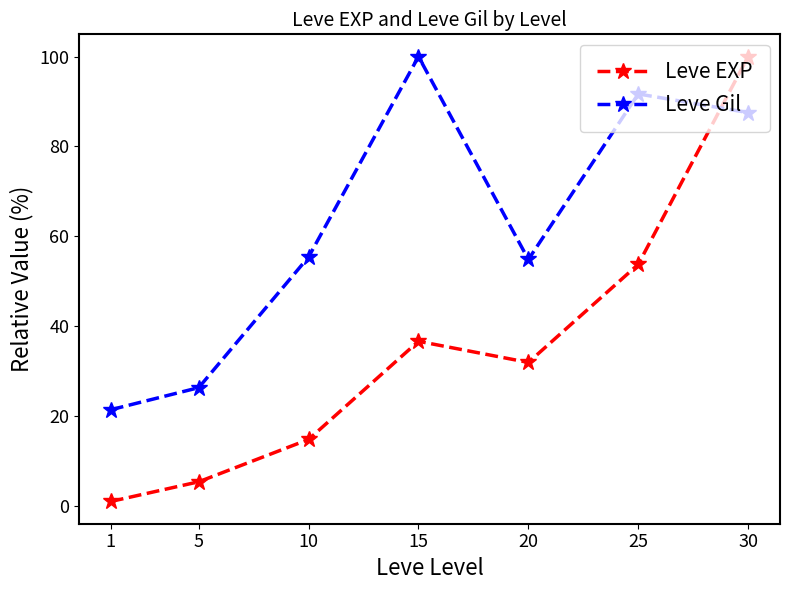

Reading right to left, extract all data points from this chart.

Leve EXP: 30=100.0	25=53.7	20=31.9	15=36.6	10=14.7	5=5.3	1=0.9
Leve Gil: 30=87.5	25=91.7	20=54.8	15=100.0	10=55.4	5=26.3	1=21.4